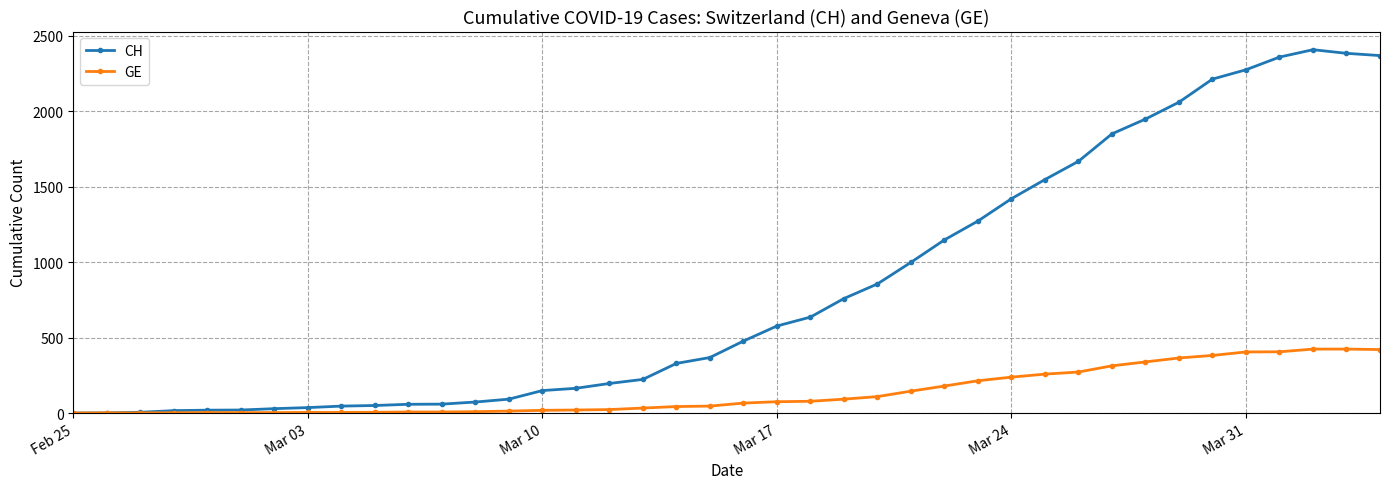

Does the chart have visible grid lines?

Yes